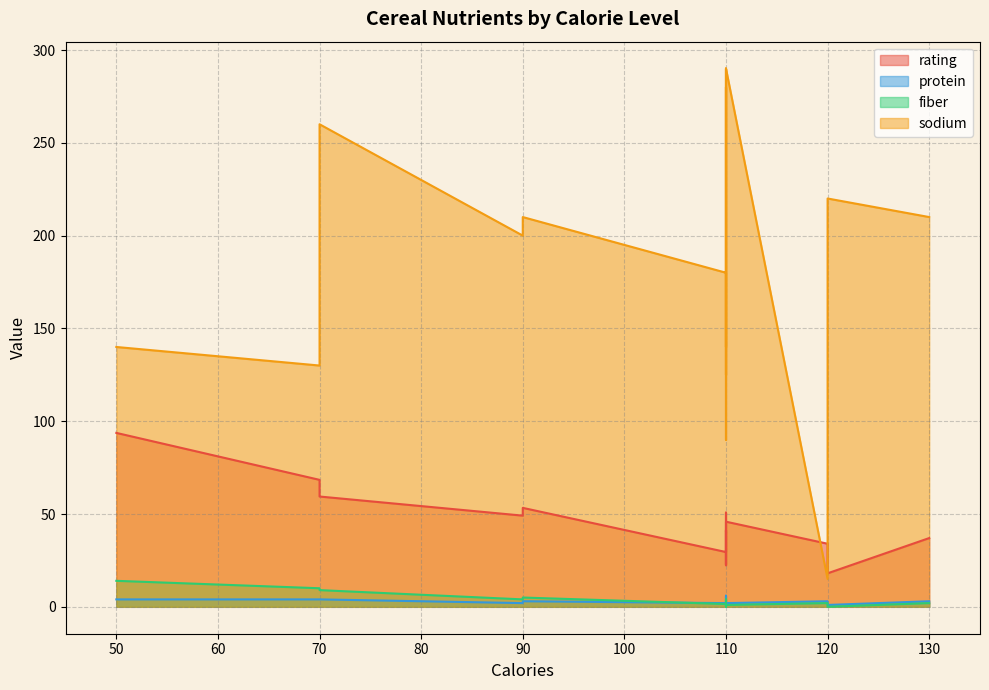

Reading left to right, what are all the values shown in this chart?

rating: 70=68.4	120=34.0	70=59.4	50=93.7	110=34.4	110=29.5	110=33.2	130=37.0	90=49.1	90=53.3	120=18.0	110=50.8	120=19.8	110=40.4	110=22.7	110=41.4	110=45.9	110=35.8	110=22.4	110=40.4
protein: 70=4.0	120=3.0	70=4.0	50=4.0	110=2.0	110=2.0	110=2.0	130=3.0	90=2.0	90=3.0	120=1.0	110=6.0	120=1.0	110=3.0	110=1.0	110=2.0	110=2.0	110=1.0	110=1.0	110=3.0
fiber: 70=10.0	120=2.0	70=9.0	50=14.0	110=1.0	110=1.5	110=1.0	130=2.0	90=4.0	90=5.0	120=0.0	110=2.0	120=0.0	110=2.0	110=0.0	110=0.0	110=1.0	110=1.0	110=0.0	110=4.0
sodium: 70=130.0	120=15.0	70=260.0	50=140.0	110=200.0	110=180.0	110=125.0	130=210.0	90=200.0	90=210.0	120=220.0	110=290.0	120=210.0	110=140.0	110=180.0	110=280.0	110=290.0	110=90.0	110=180.0	110=140.0